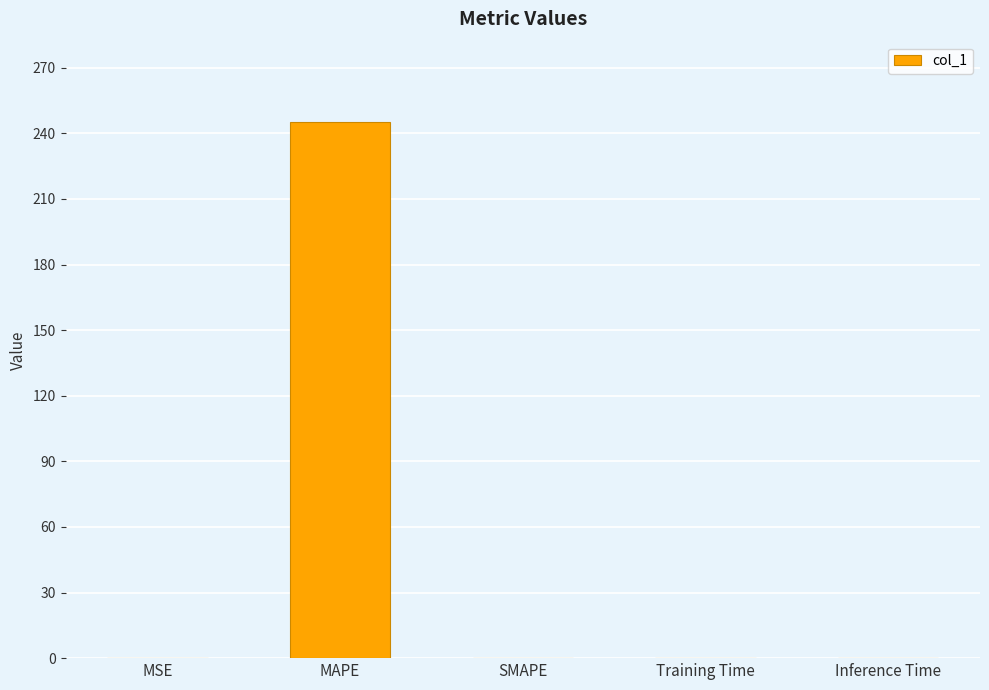

Which has a higher value, Training Time or MAPE?

MAPE